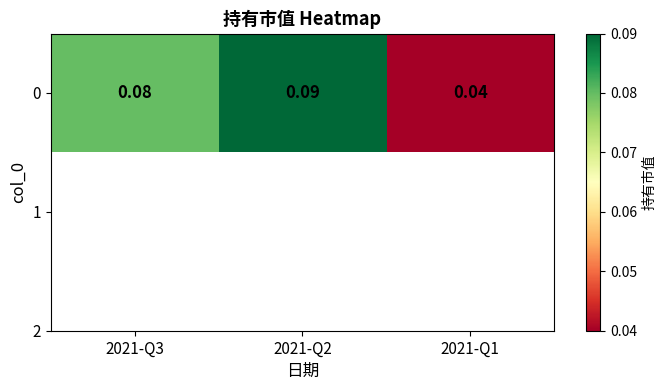

Reading left to right, list all the values displayed in this chart.

2021-Q3=0.1	2021-Q2=0.1	2021-Q1=0.0